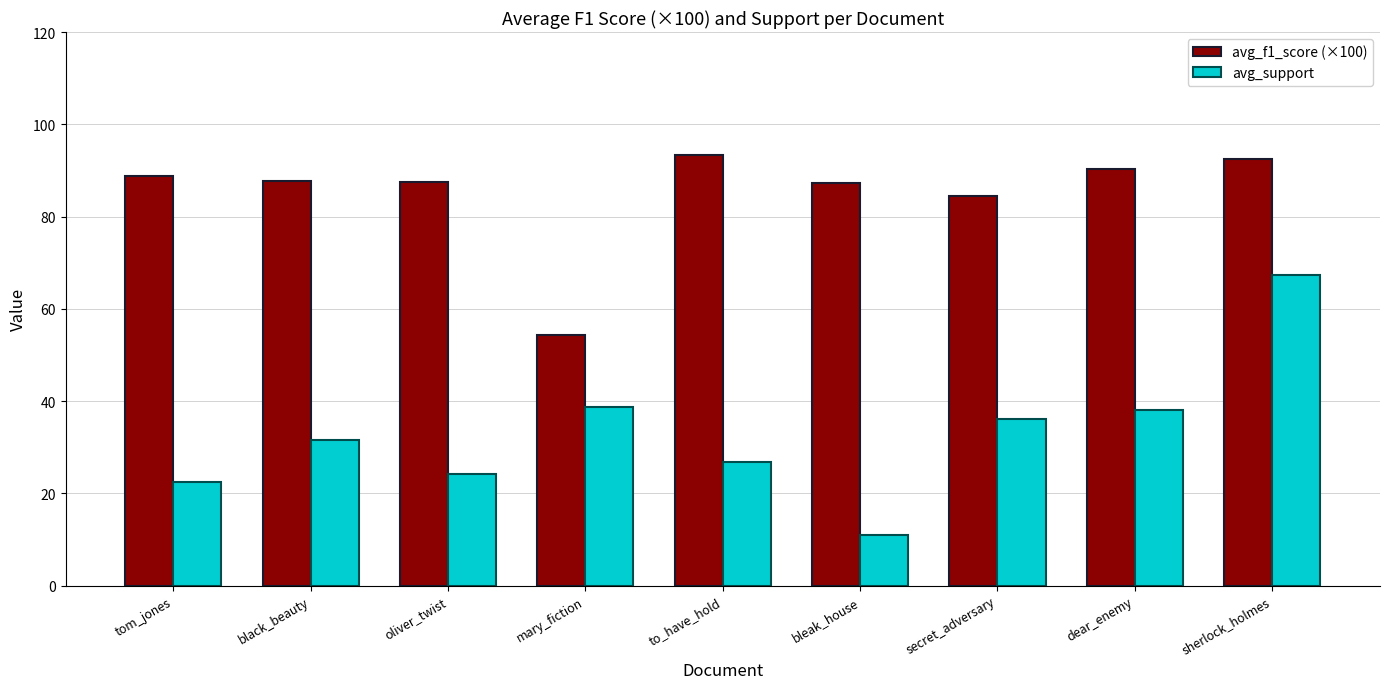

What is the difference between the maximum and second lowest values in the avg_f1_score (×100) series?

8.8